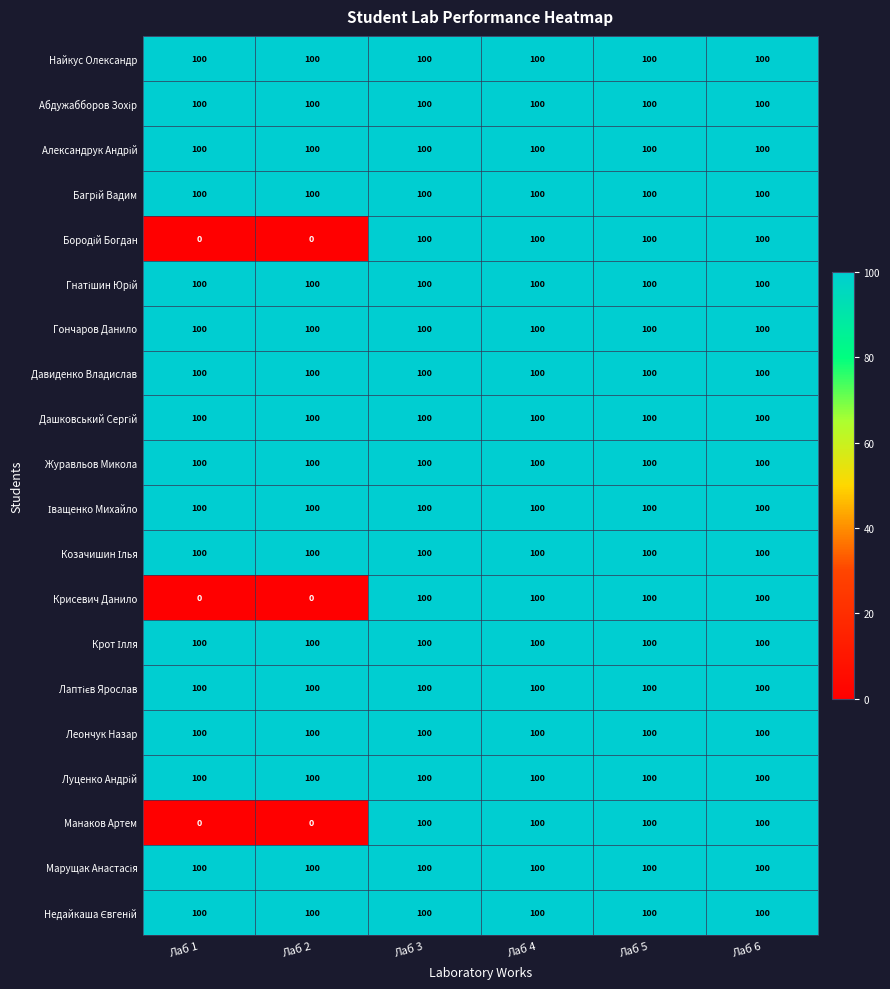

What is the difference between the maximum and minimum values in the Манаков Артем series?

100